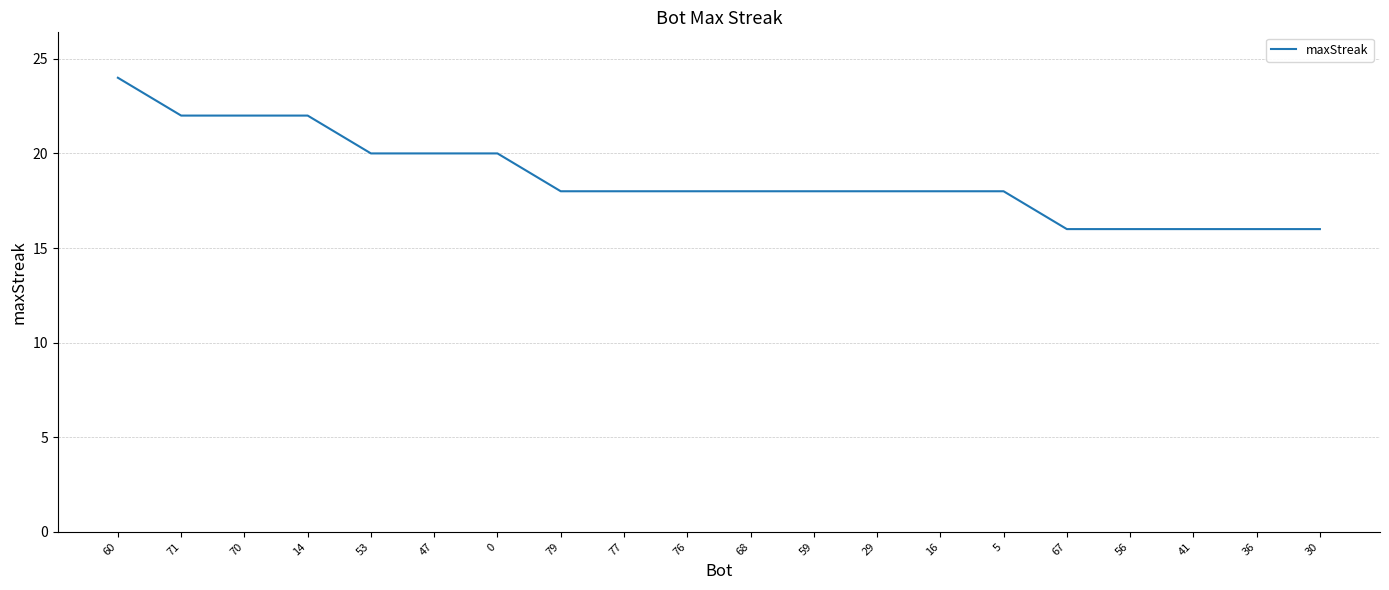

Where does the data first go above 18?

60